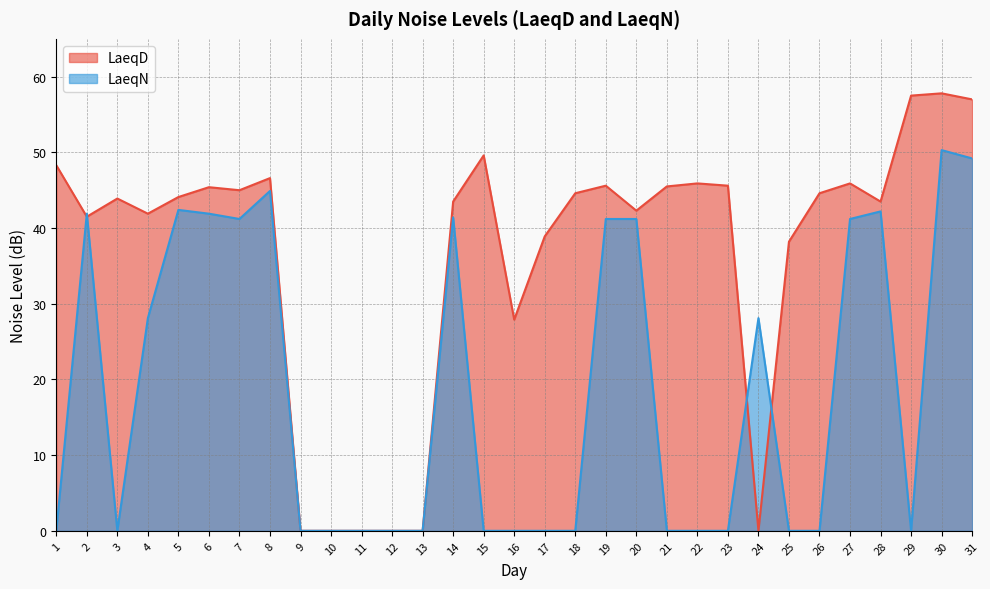

How many values in LaeqN are above zero?

14